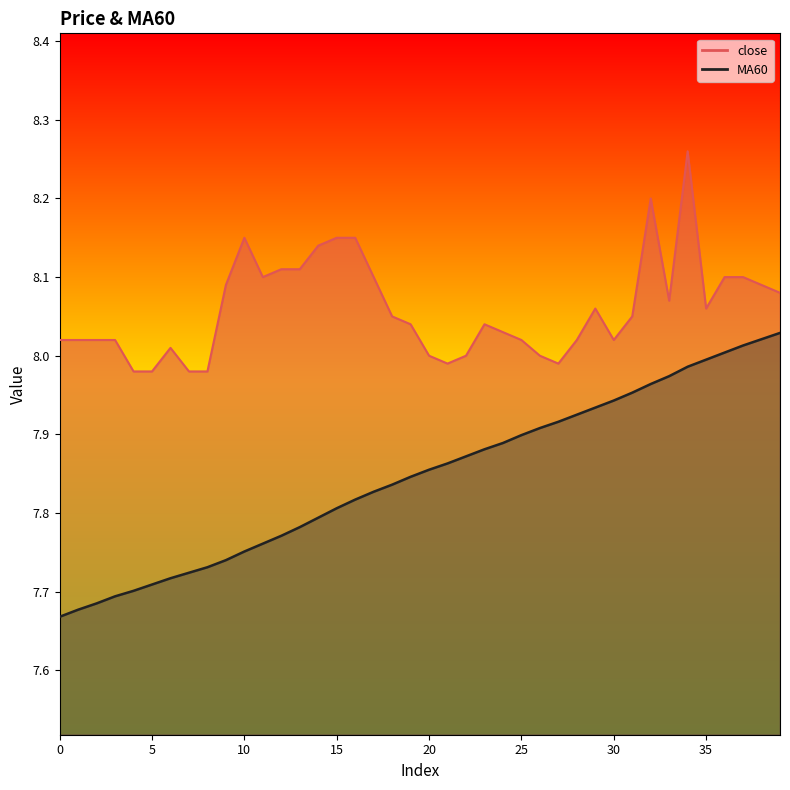

True or false: close has more than 2 interior local peaks.

True